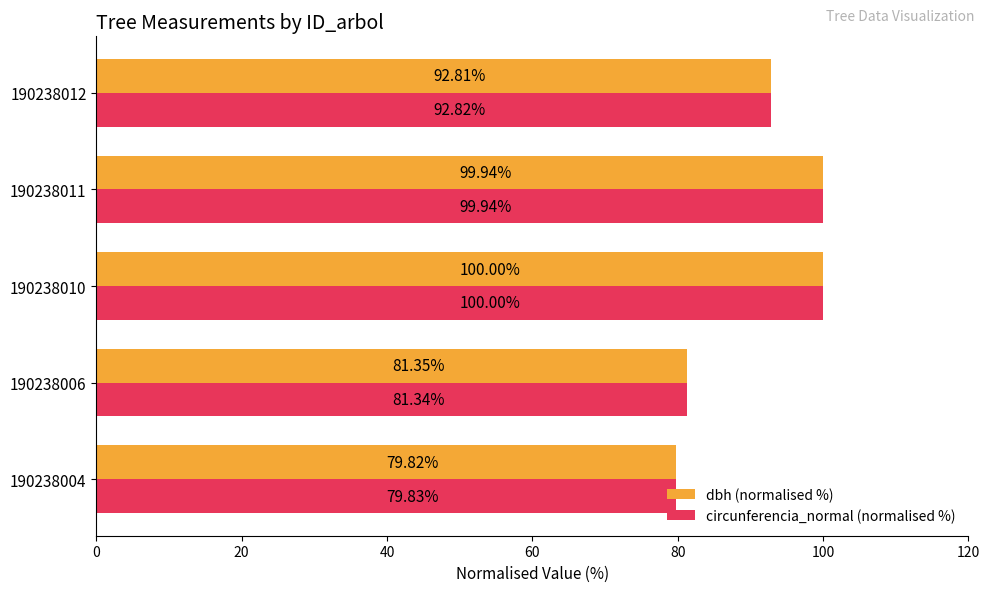

Which series has the largest total across all categories?

circunferencia_normal (normalised %)